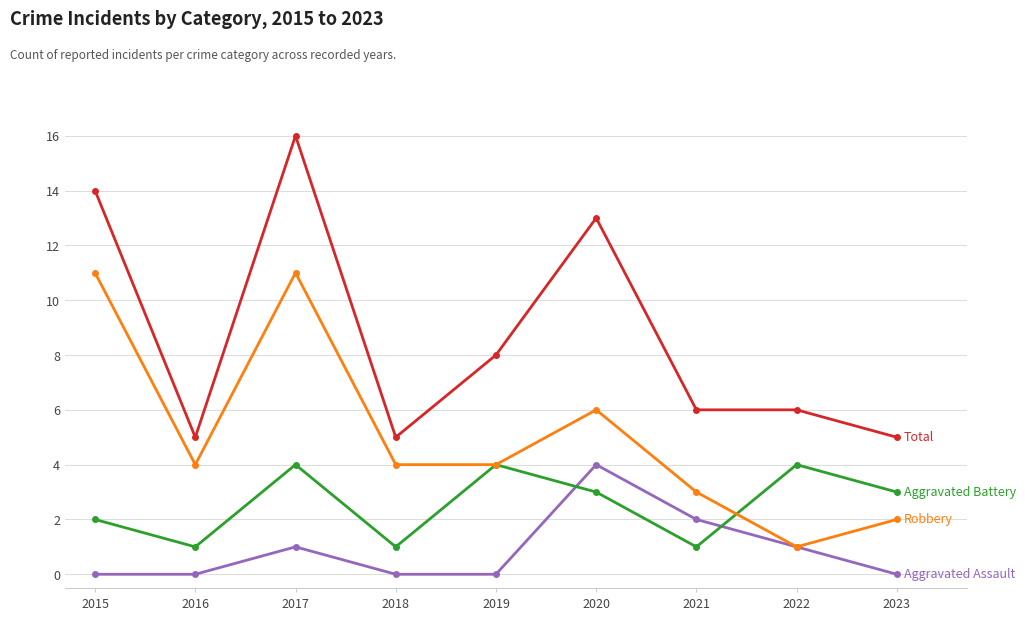

What is the greatest value displayed?

16